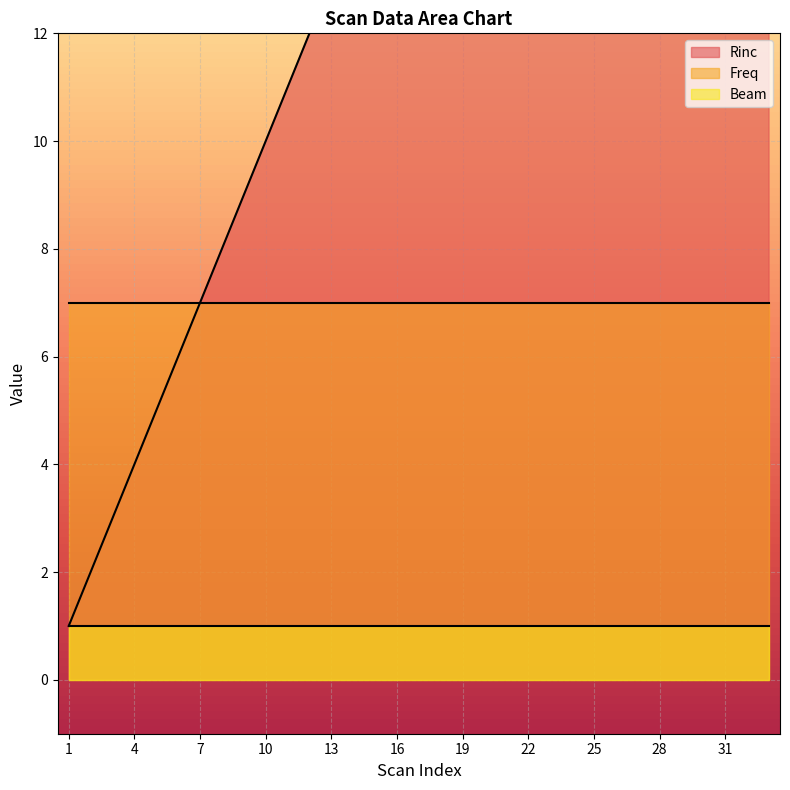

What is the sum of all Freq values?

231